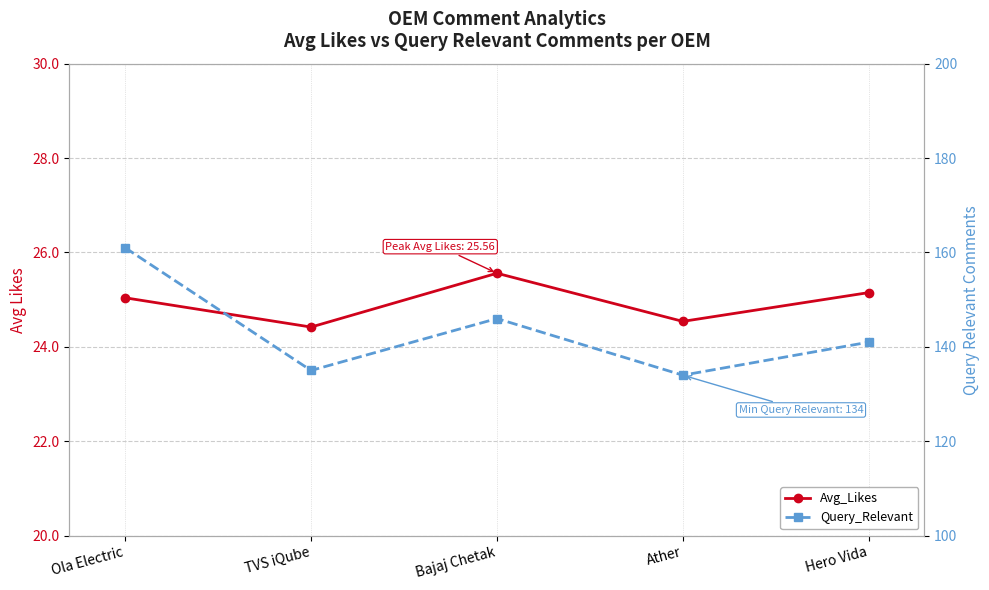

Reading left to right, extract all data points from this chart.

Avg_Likes: 25.0	24.4	25.6	24.5	25.1
Query_Relevant: 161.0	135.0	146.0	134.0	141.0